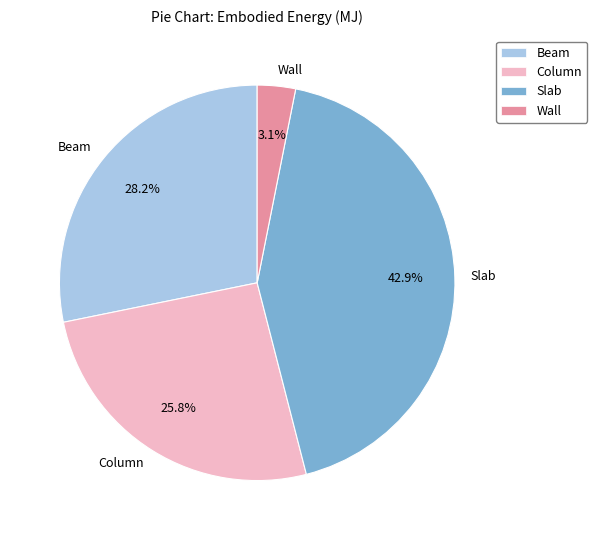

How many slices are in this pie chart?

4